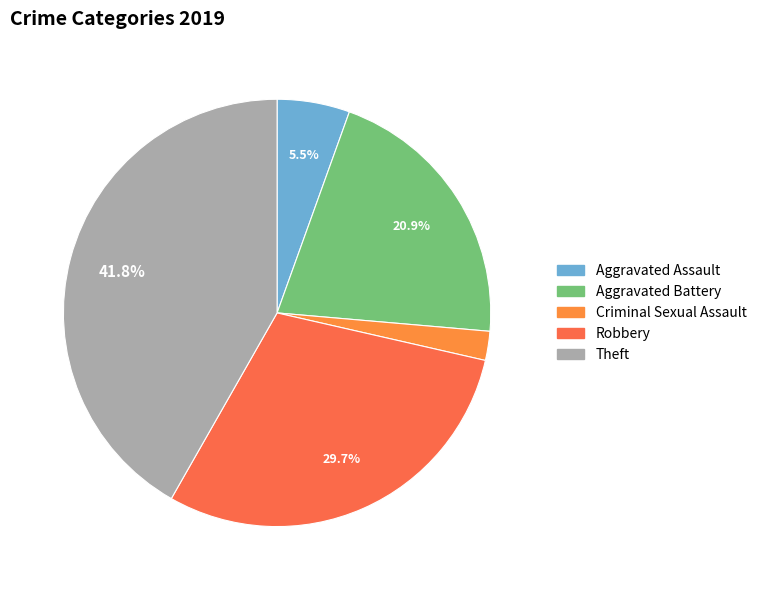

How many segments does this pie chart have?

5